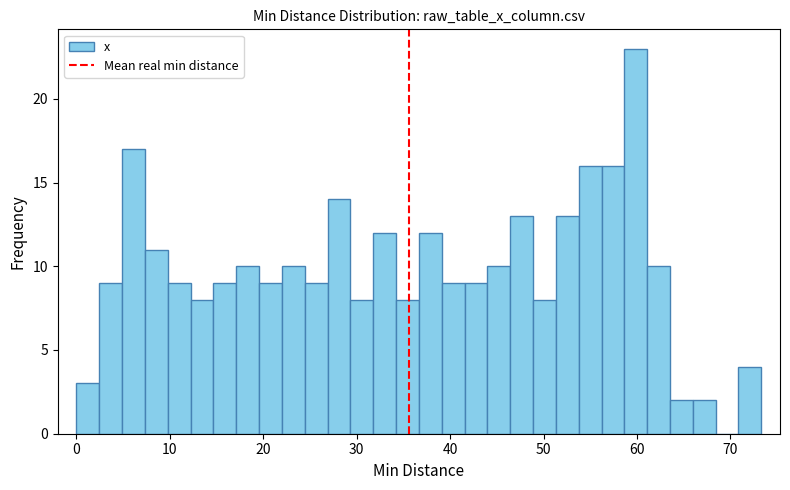

Around what value on the x-axis is the tallest bar? Give the approximate position of its centre, as read against the axis.

60